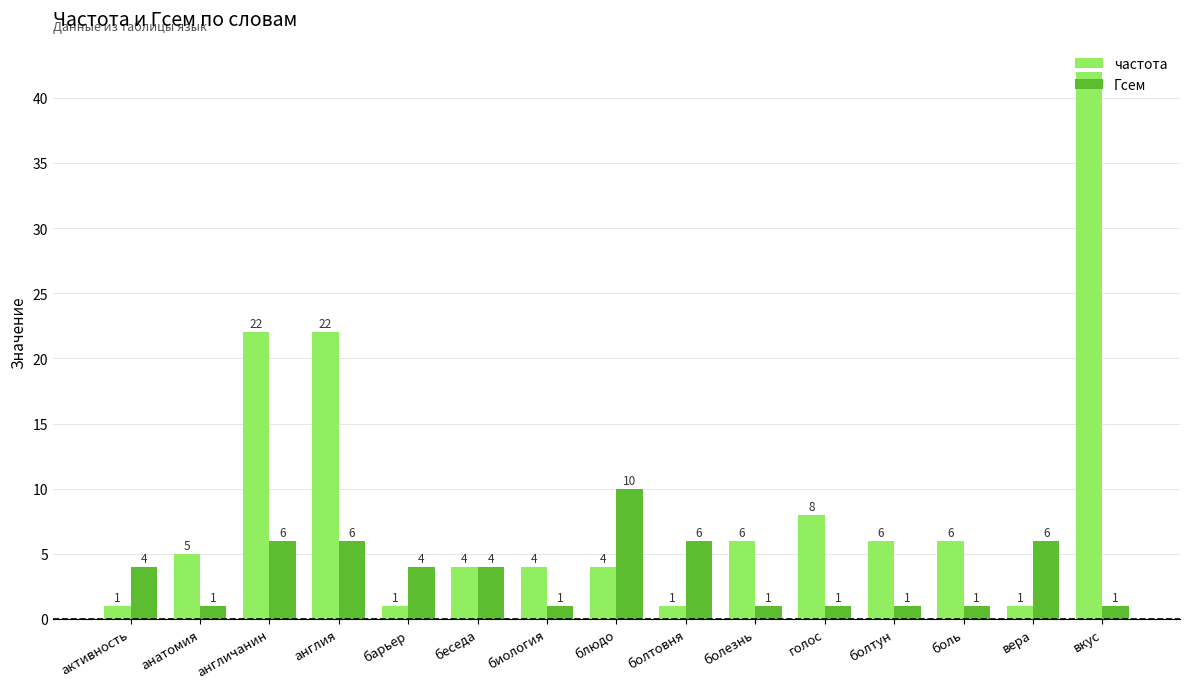

Count the Гсем values in the range 1 to 6.

14